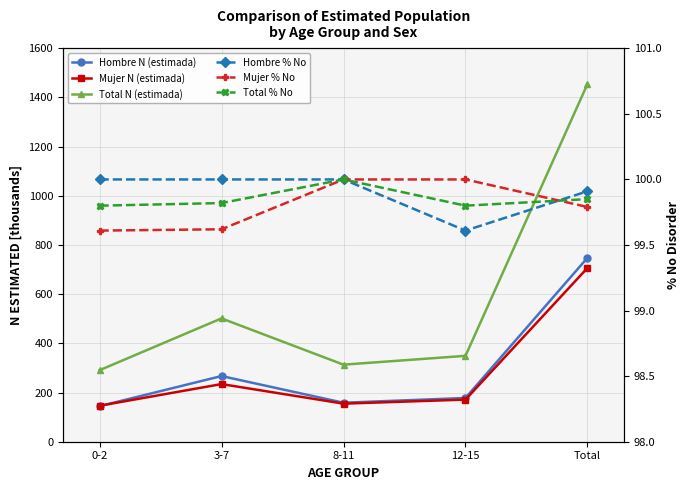

Rank the series by their maximum value, from lowest to highest.

Hombre % No, Mujer % No, Total % No, Mujer N (estimada), Hombre N (estimada), Total N (estimada)